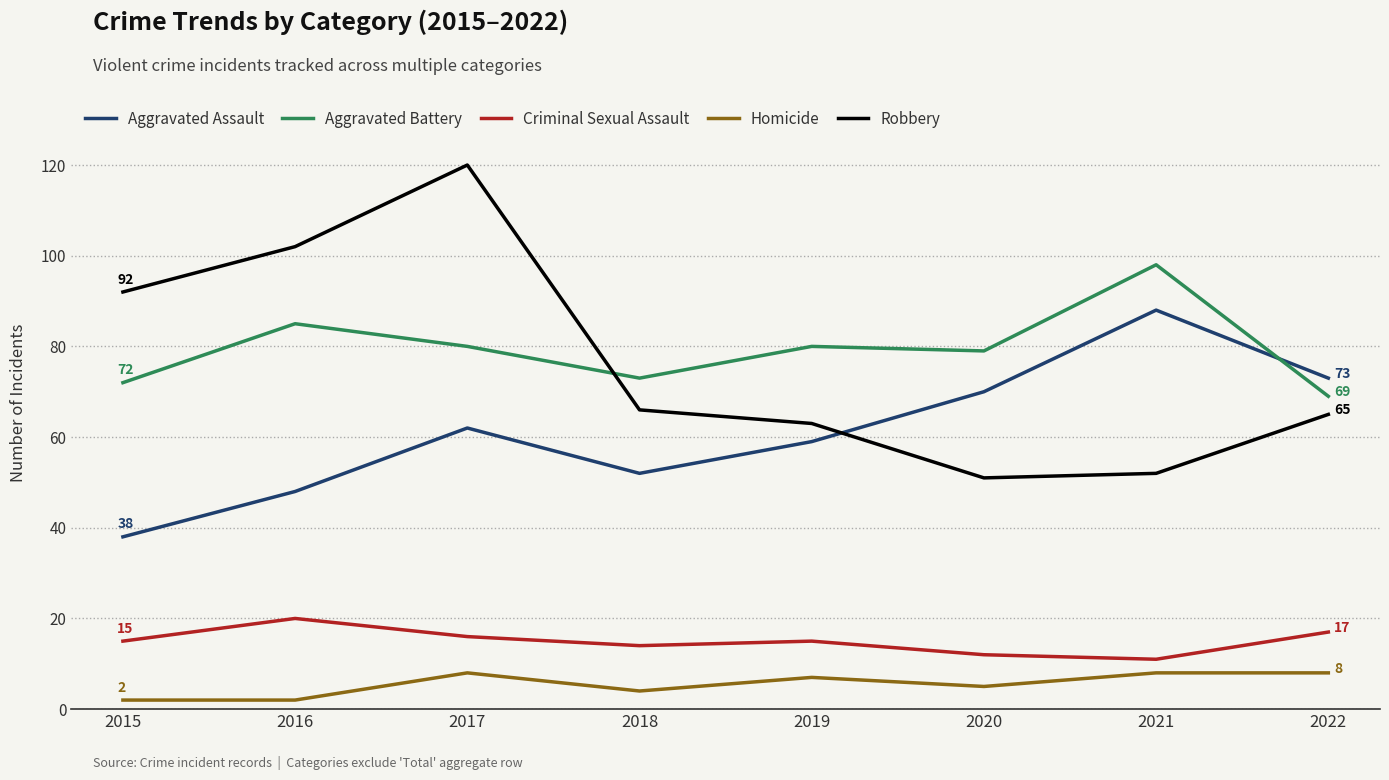

Where does the Robbery series first go above 66?

2015